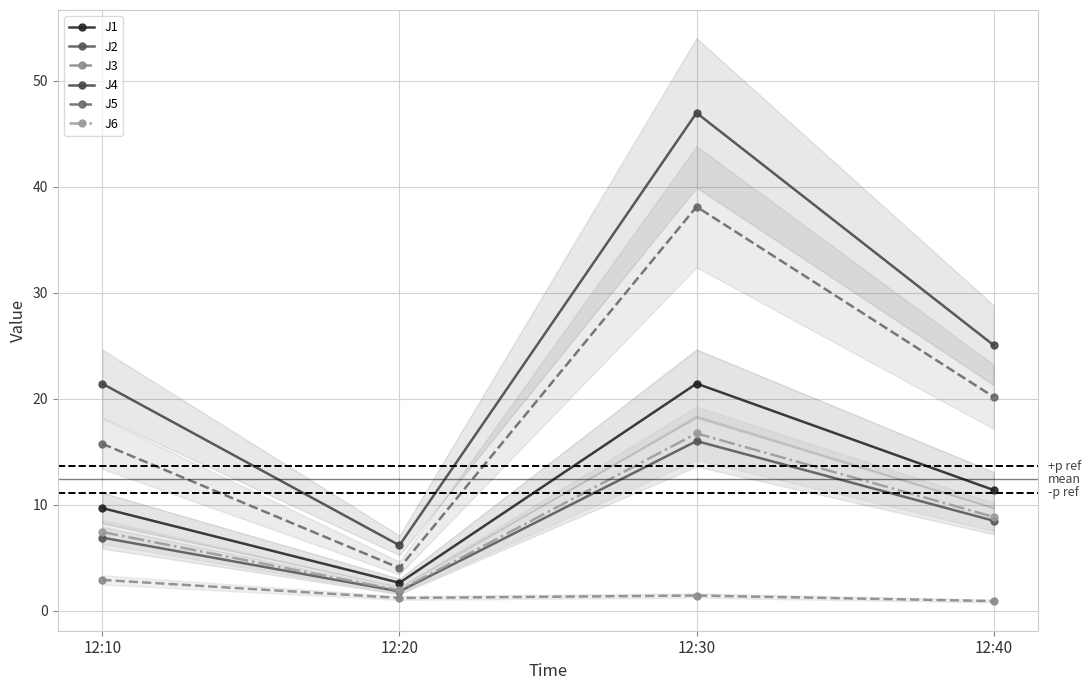

Is it true that J1 equals 11.4 at 12:40?

True